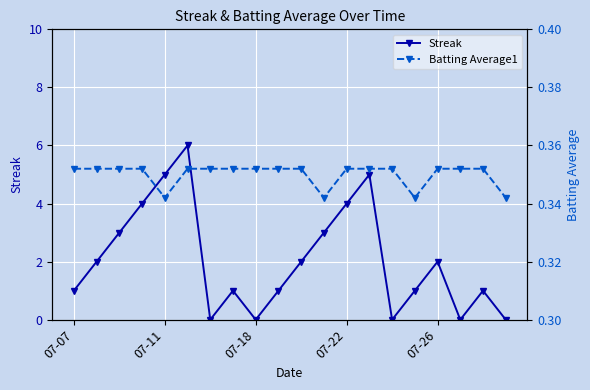

In Streak, how many points are higher than both neighbors (excluding endpoints)?

5